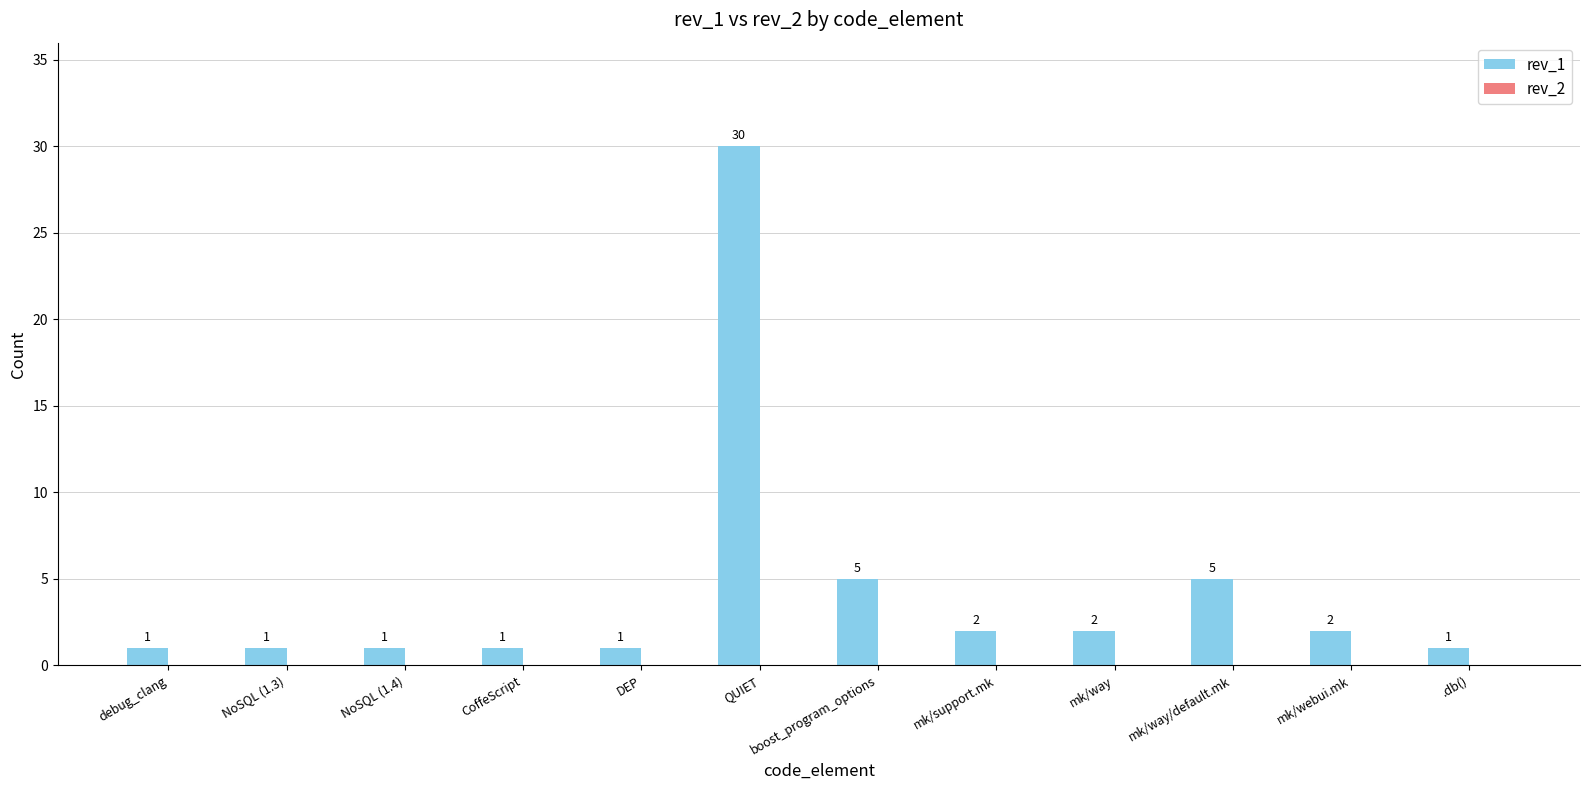

What is the difference between the second highest and second lowest values?

4